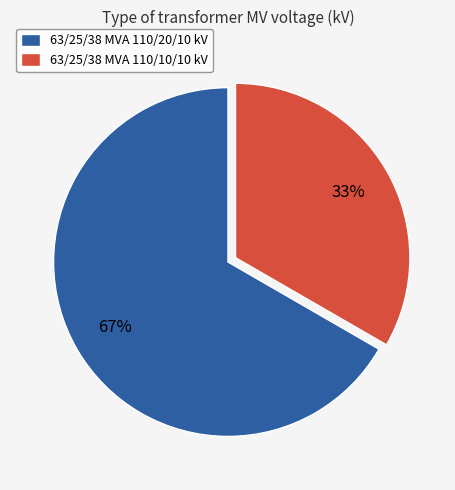

To the nearest percent, what portion does 63/25/38 MVA 110/20/10 kV represent?

67%